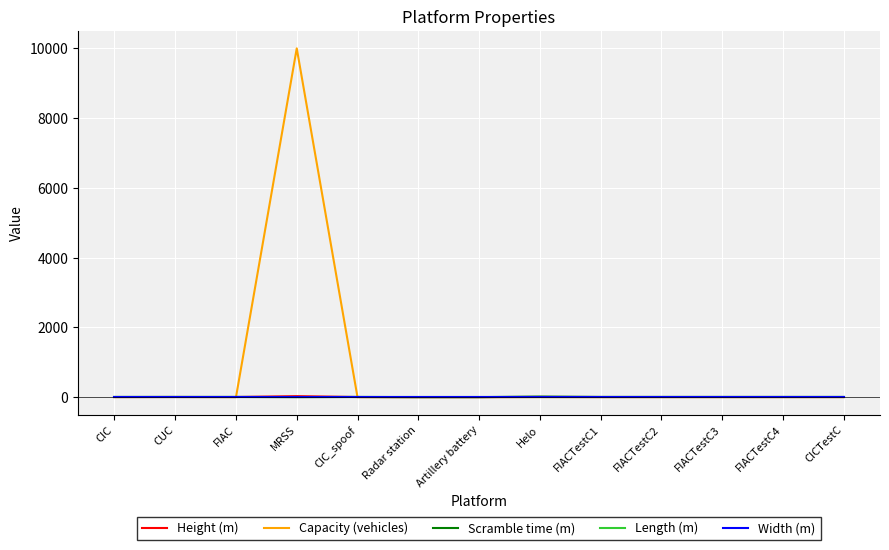

Which category has the lowest value in the Width (m) series?

CIC